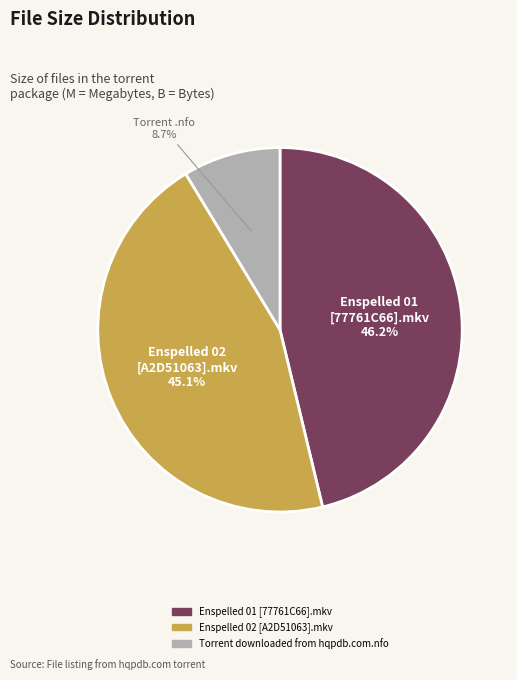

What percentage is the Enspelled 01 [77761C66].mkv slice, to the nearest percent?

46%